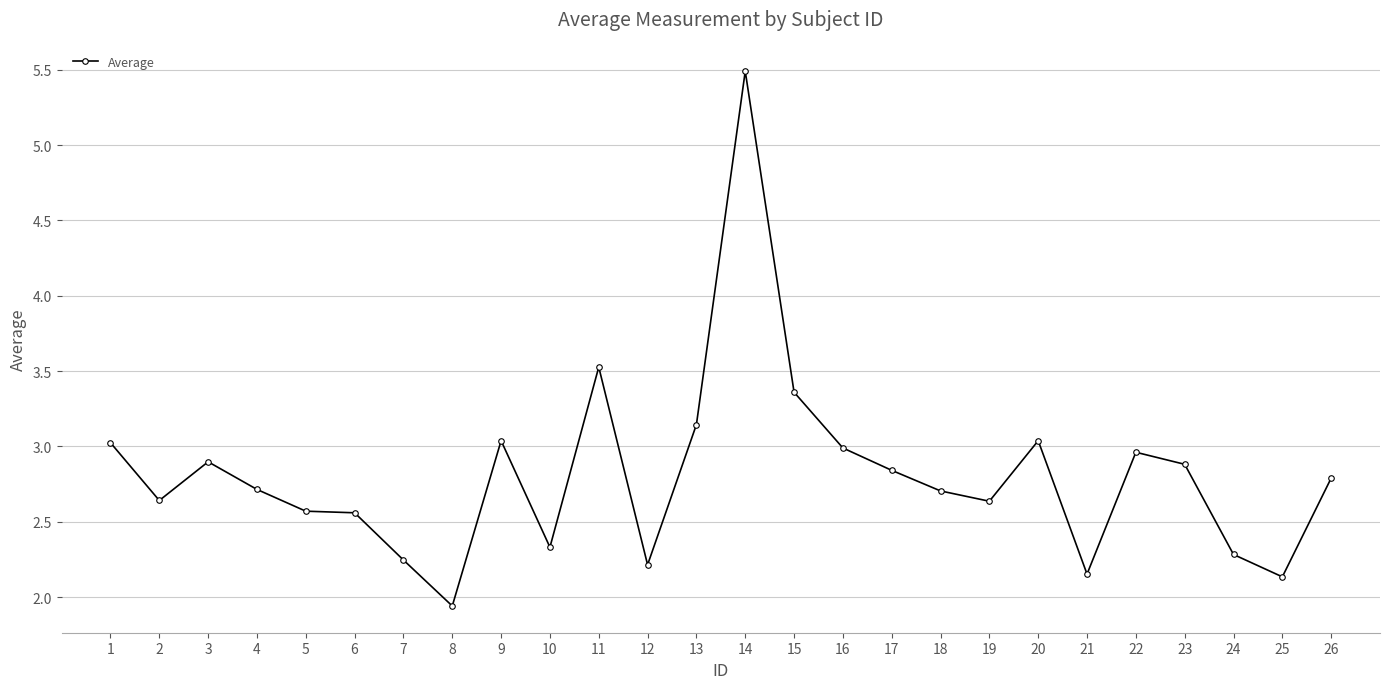

What is the sum of the values at 4 and 3?

5.6